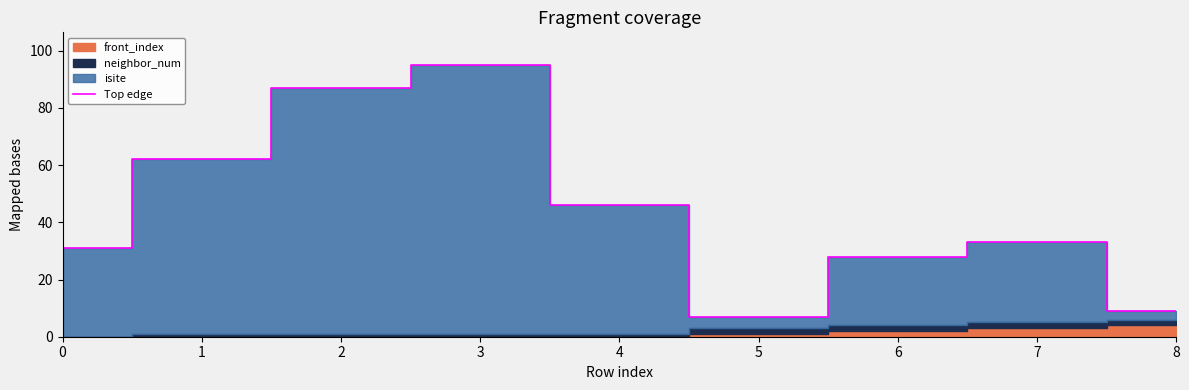

True or false: the data shows 87 at 2.

True